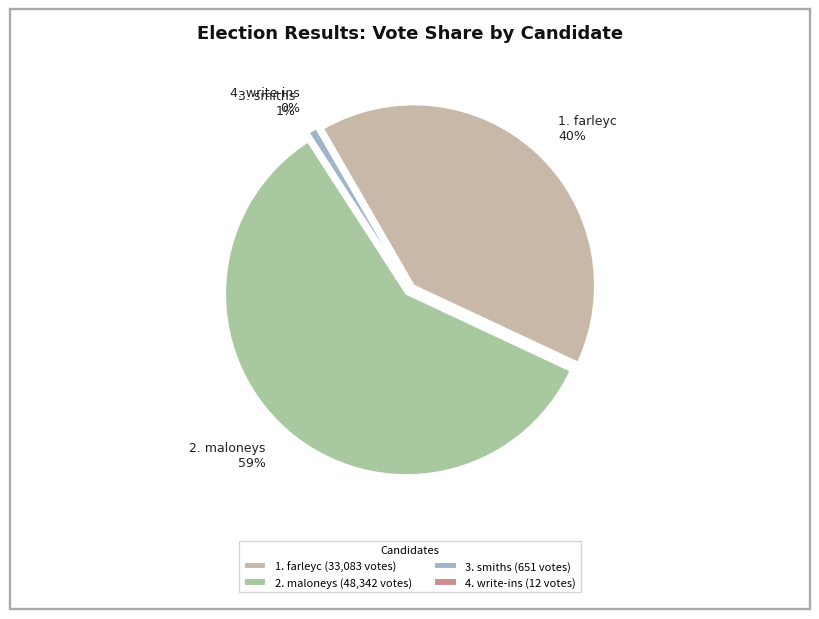

Rank the categories by value from highest to lowest.

maloneys, farleyc, smiths, write-ins